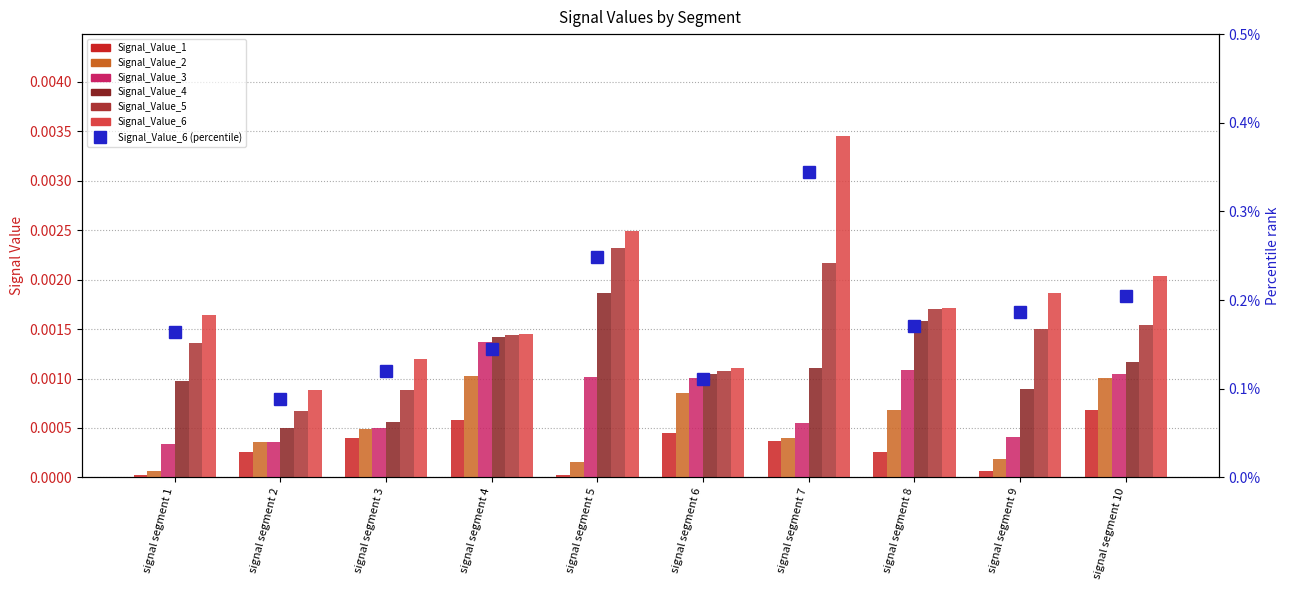

True or false: Signal_Value_6 has a value of 0.2 at signal segment 8.

True